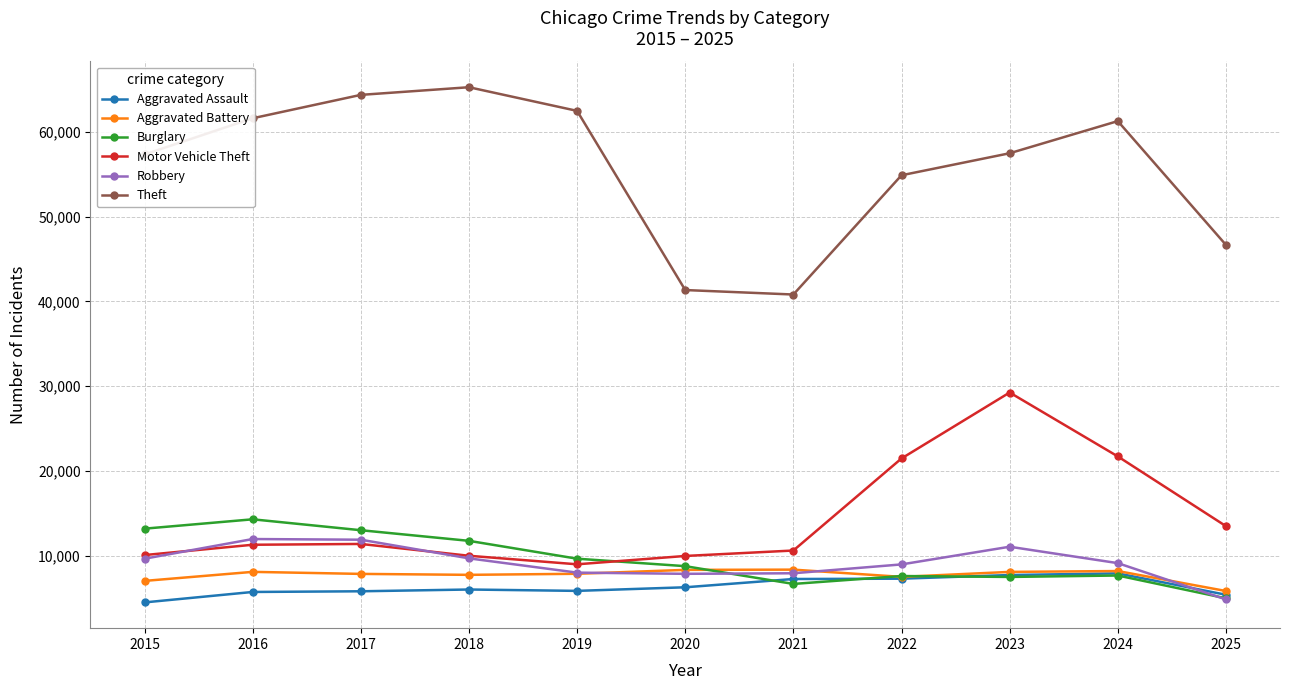

What is the total value across all series at 2023?

121083